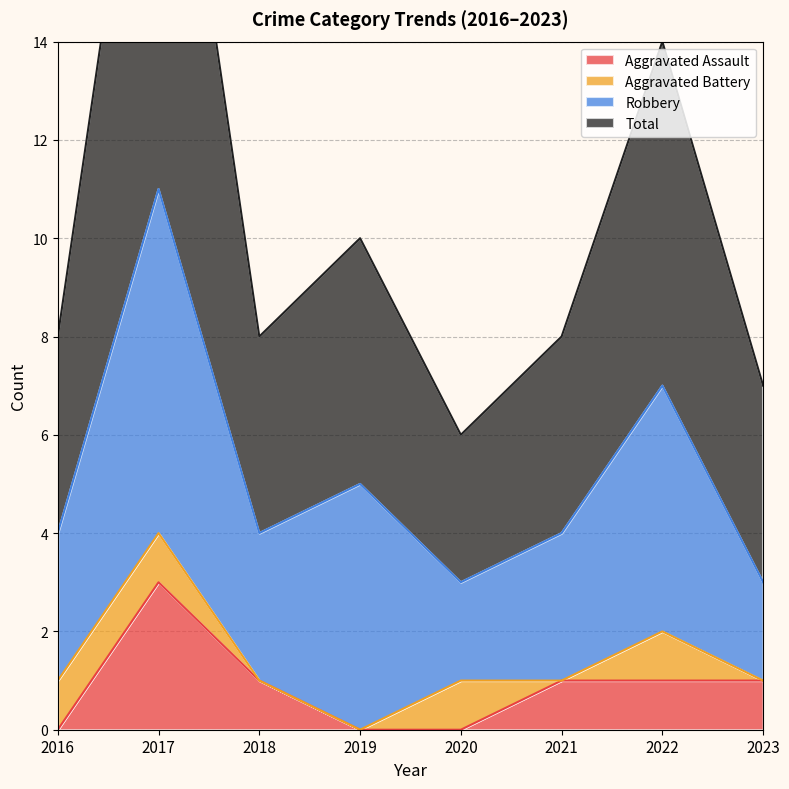

What is the value of the Total point at the 2nd from the left?

22